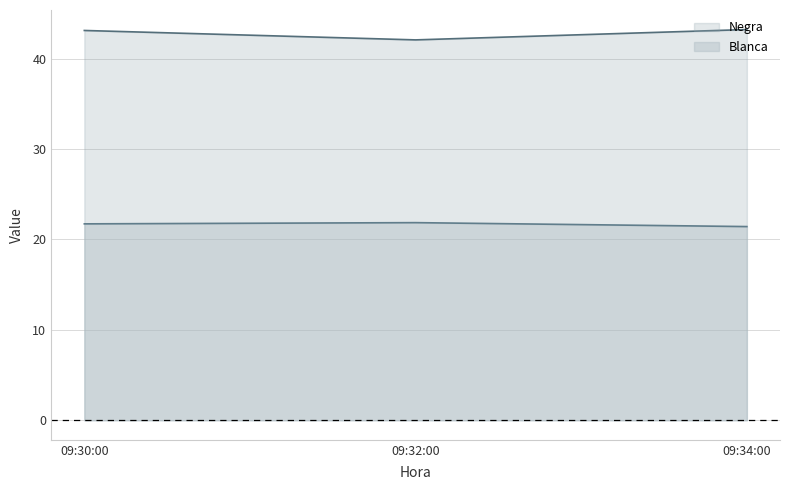

List the labels in order of Blanca value, largest first.

09:32:00, 09:30:00, 09:34:00